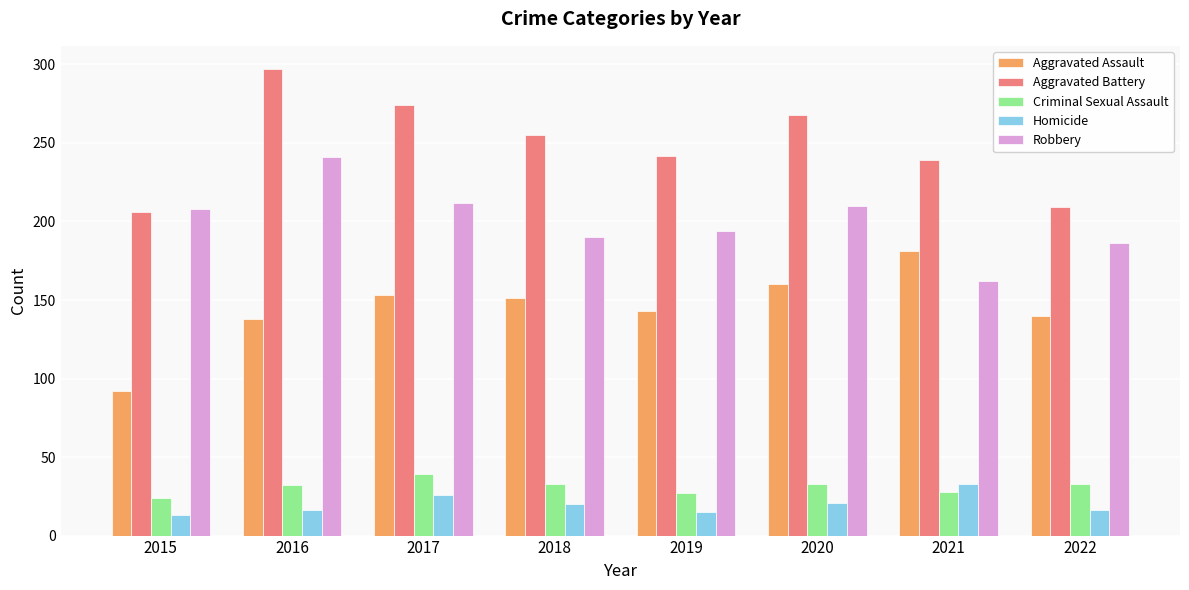

Which series changed the most between 2018 and 2022?

Aggravated Battery